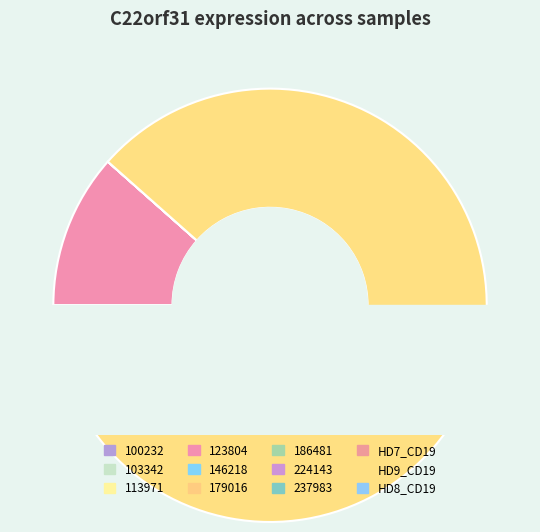

To the nearest percent, what is the average slice percentage?

8%